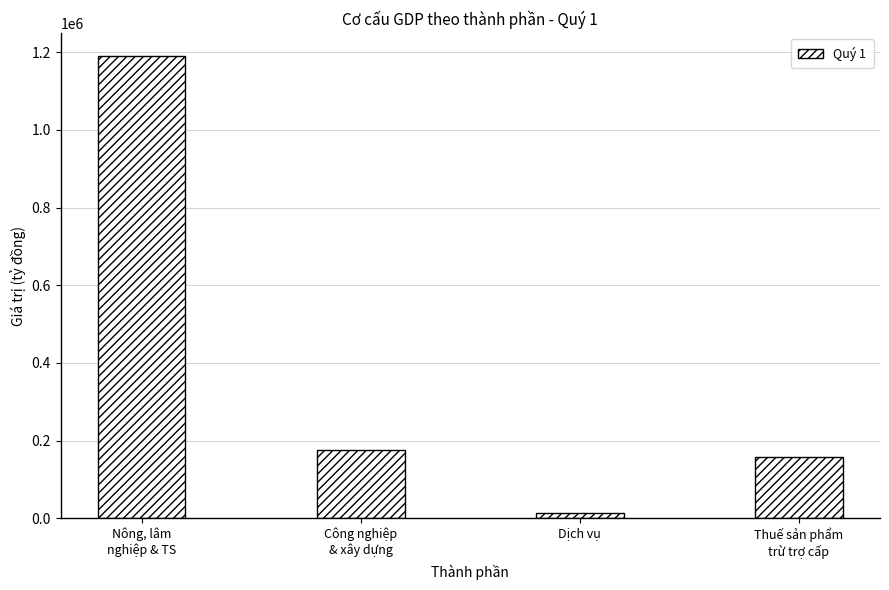

True or false: the data shows 1190275.5 at Nông, lâm
nghiệp & TS.

True